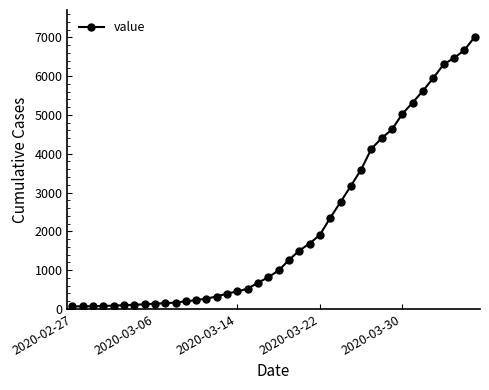

What is the maximum value shown in the chart?

7003